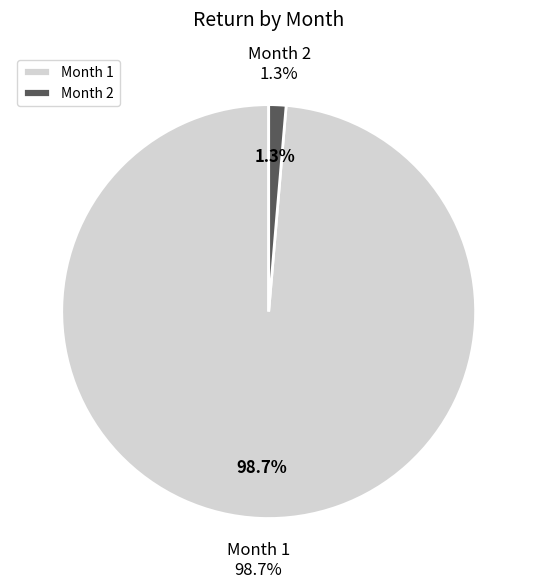

Count the number of slices in the pie.

2